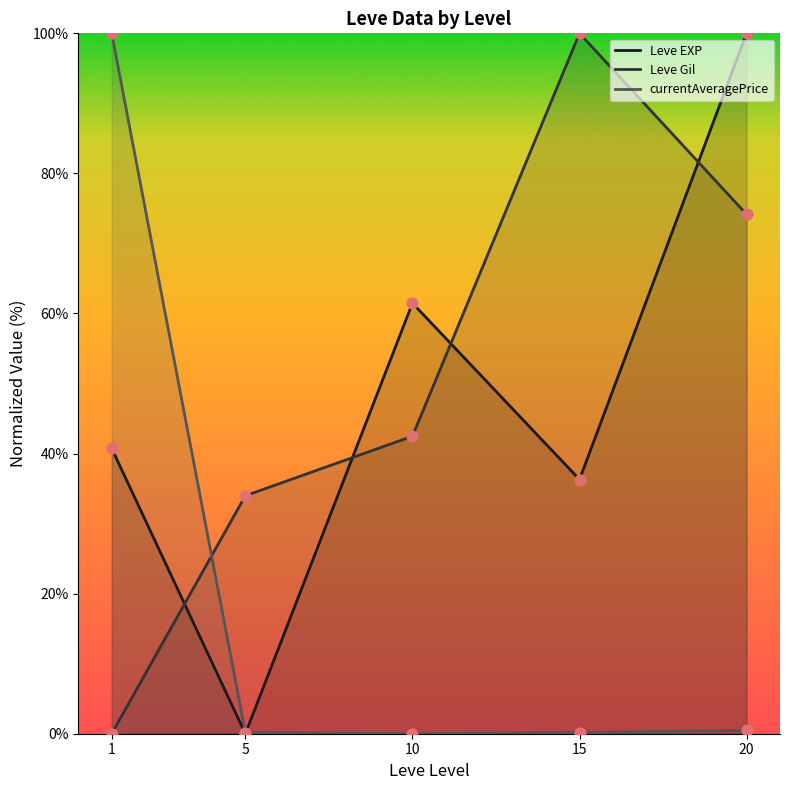

Is the value of Leve Gil at 5 greater than the value of currentAveragePrice at 10?

Yes